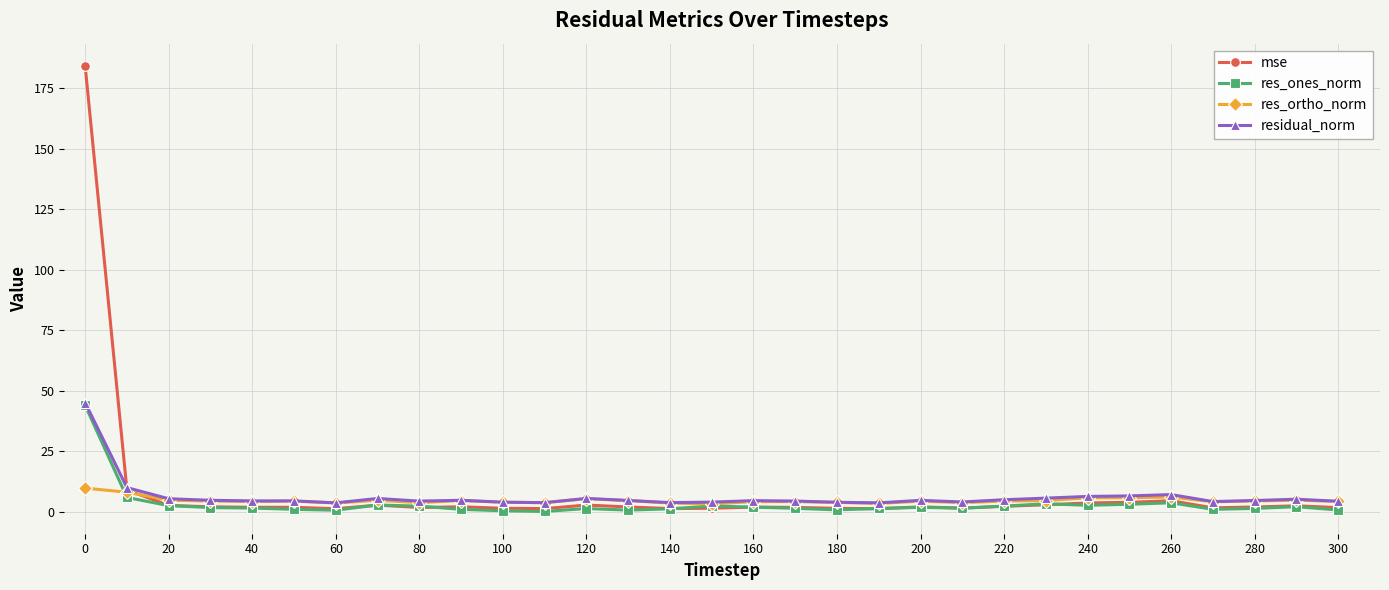

Which series has the widest spread of values?

mse